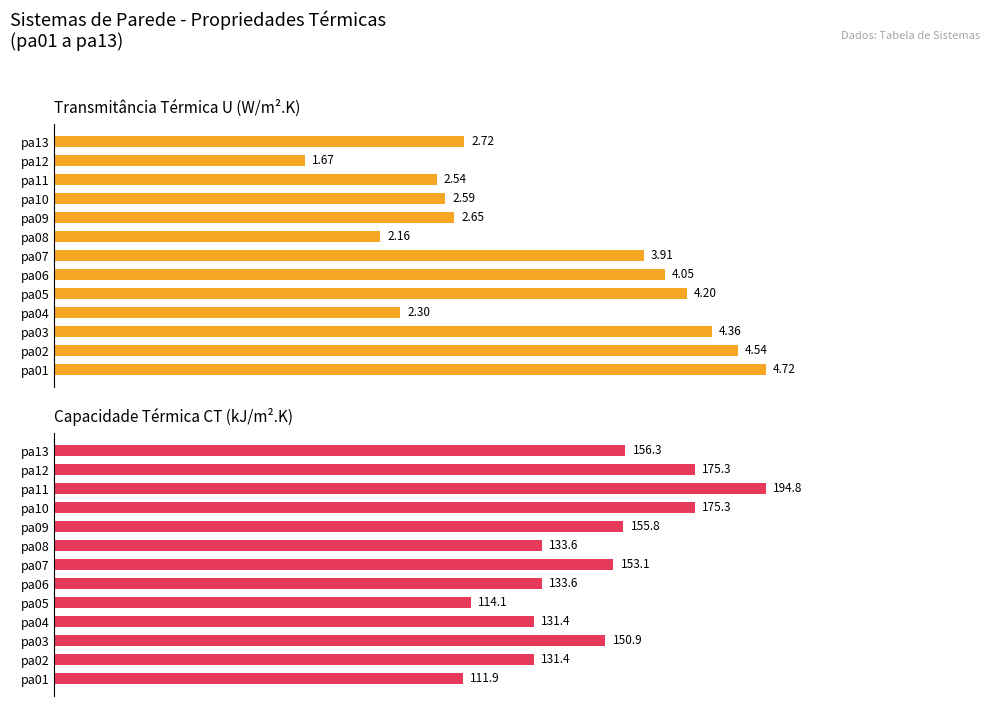

Which has a higher value, pa04 or pa07?

pa07